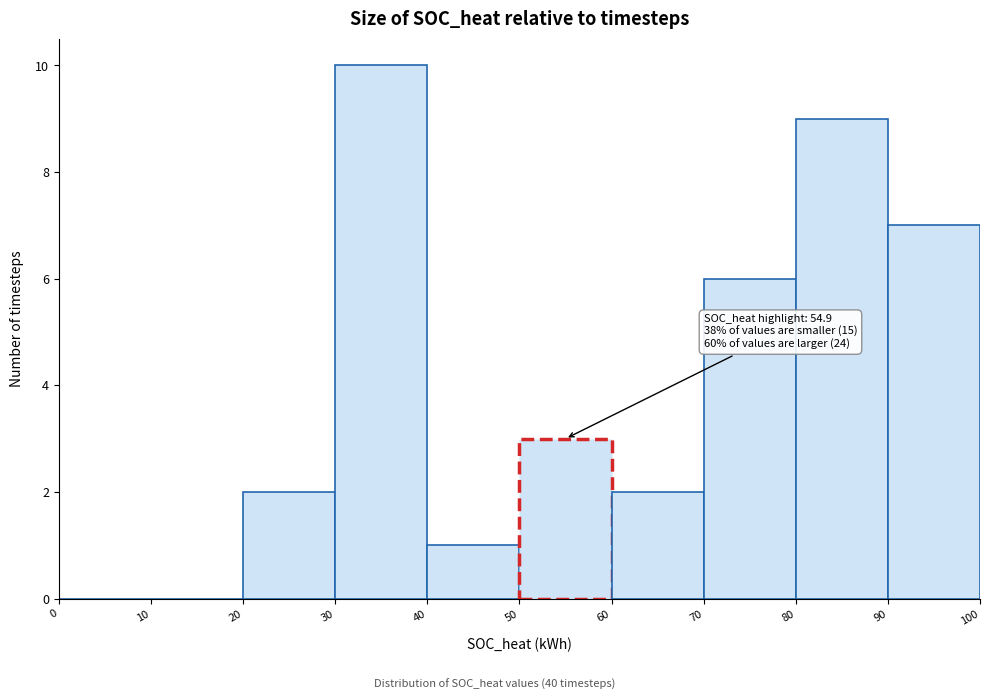

Which range on the x-axis has the tallest bar?

30 to 40